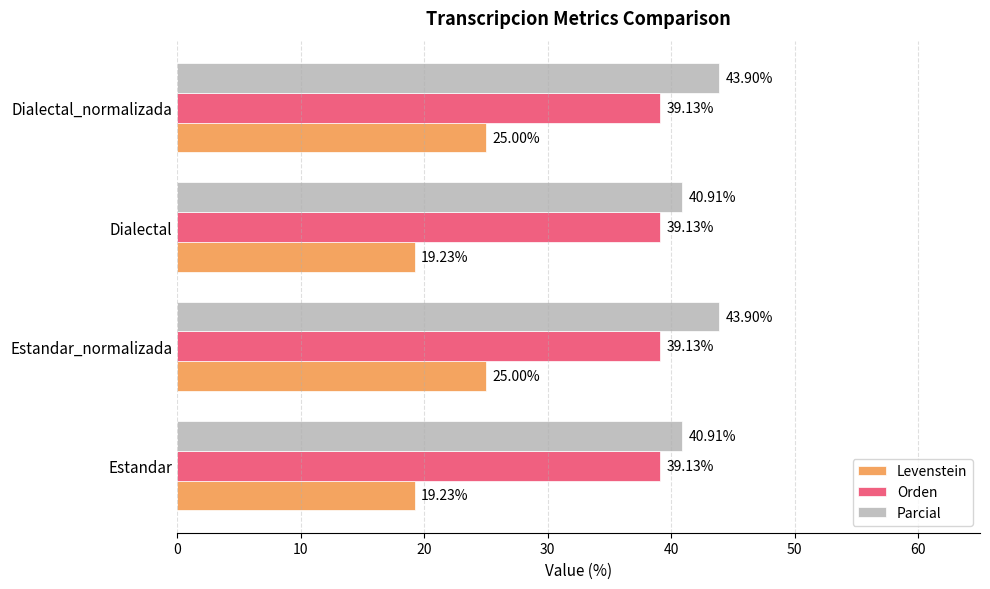

What is the average value of the Parcial series?

42.4